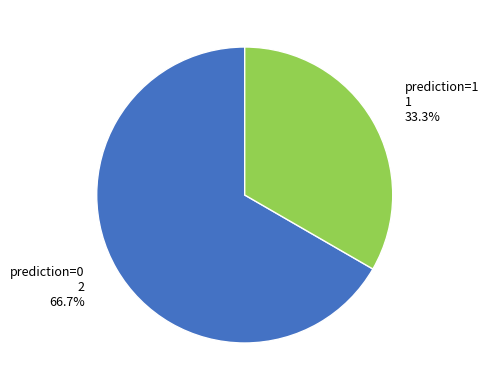

Approximately how many times larger is the value at prediction=0 compared to prediction=1?

2.0